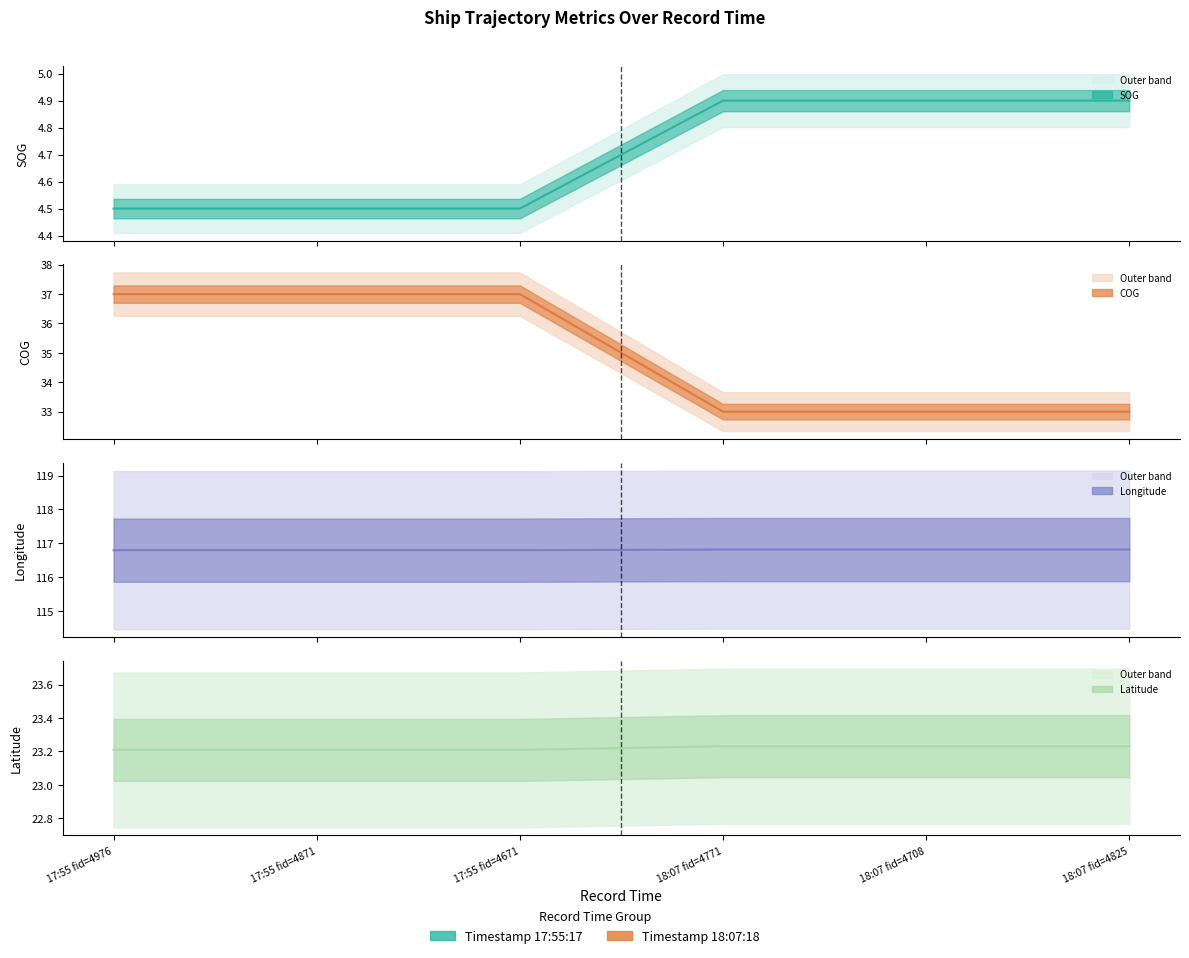

Which category has the highest value in the Longitude line series?

18:07 fid=4771